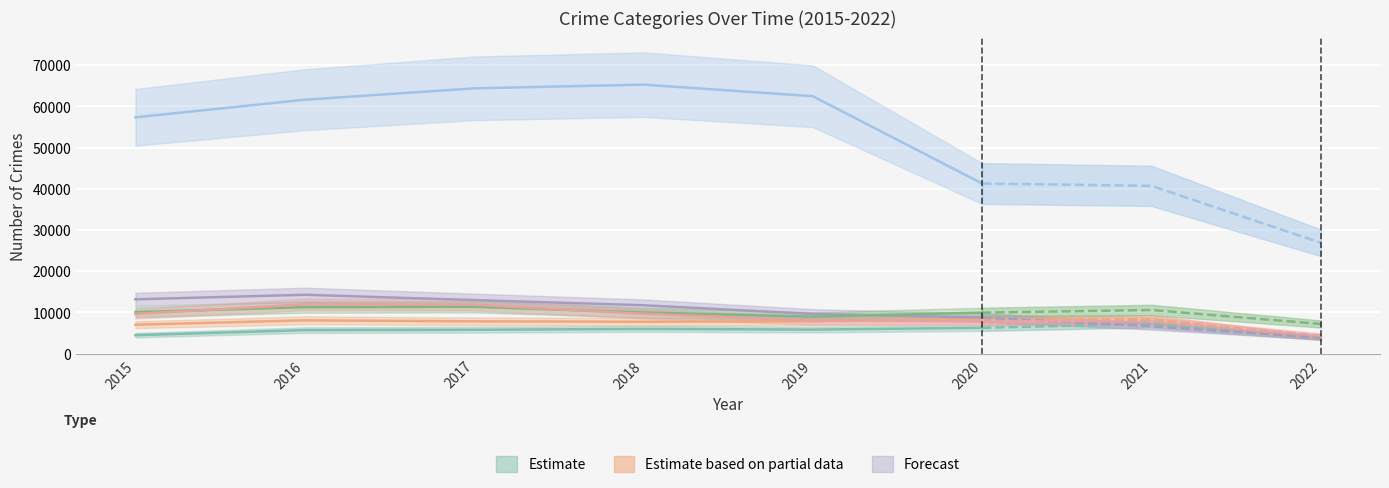

Read the Aggravated Battery value at 2016, to the nearest 50.

8100